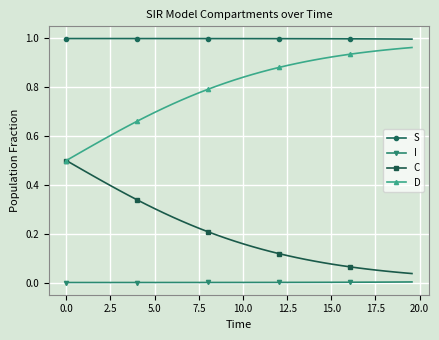

Which series has the largest total across all categories?

S